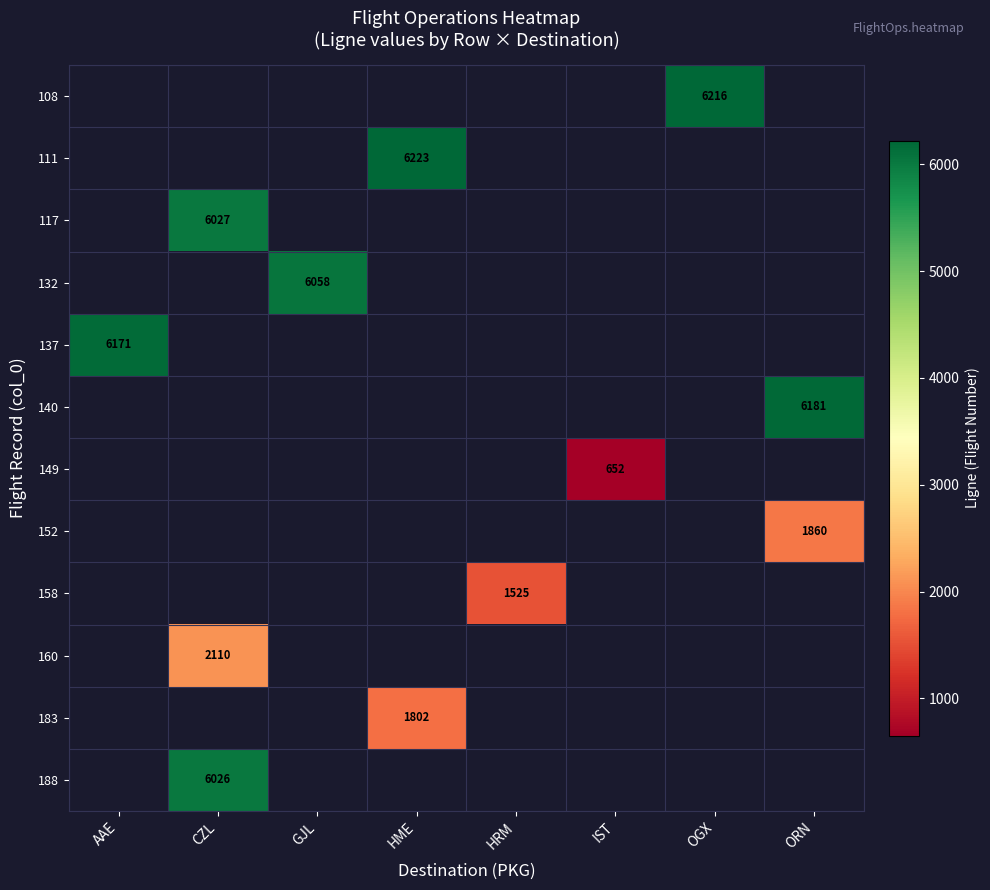

At IST, list the series in order from largest to smallest.

108, 111, 117, 132, 137, 140, 149, 152, 158, 160, 183, 188